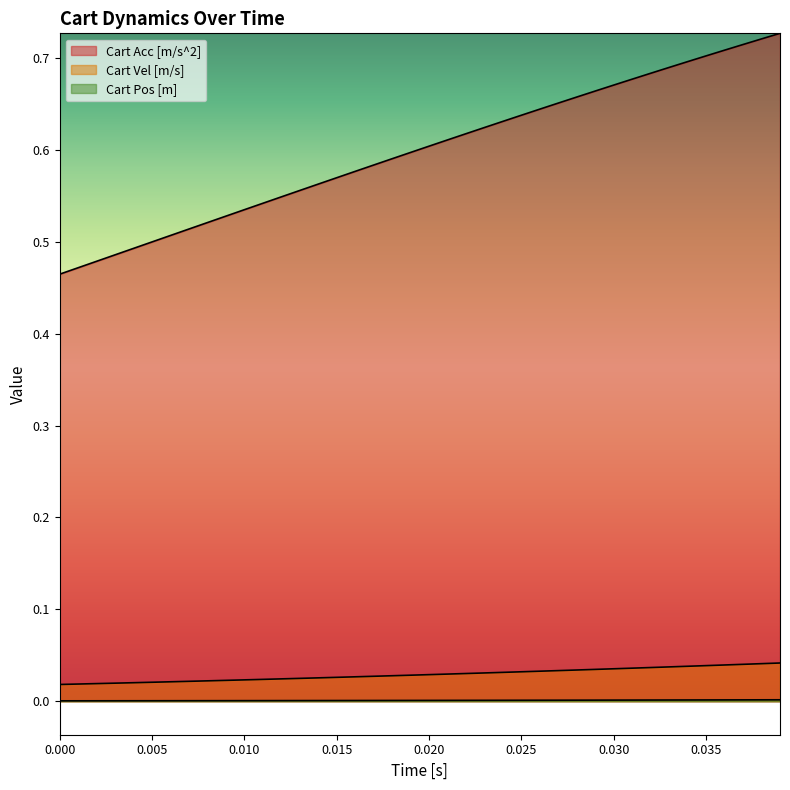

Does the chart display data point markers on the line(s)?

No